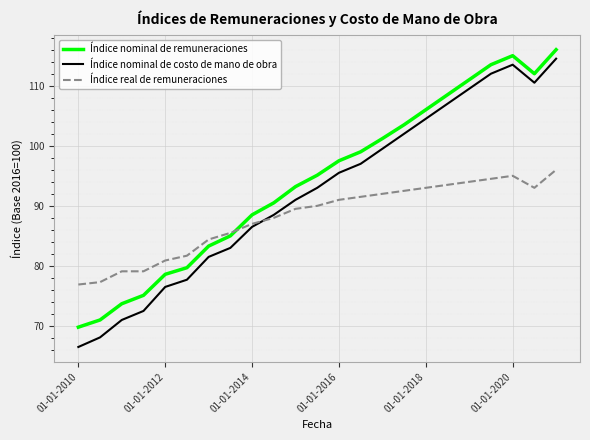

List the series in order of their overall mean, highest first.

Índice nominal de remuneraciones, Índice nominal de costo de mano de obra, Índice real de remuneraciones